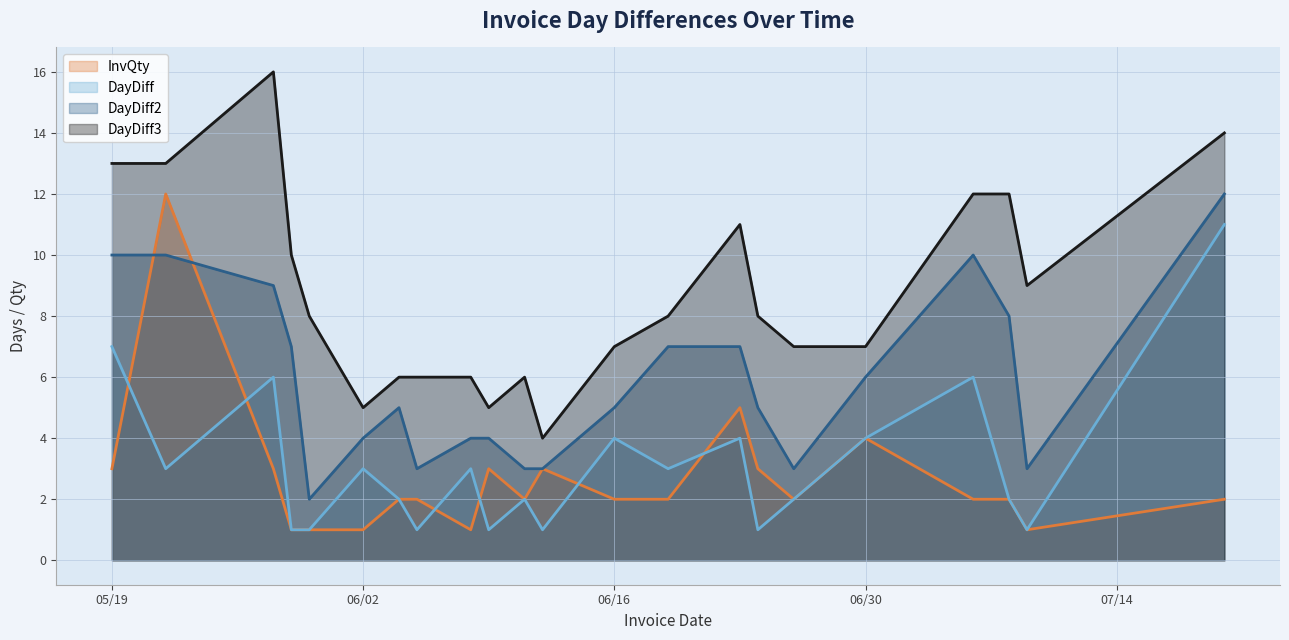

How many DayDiff2 values are between 3 and 8?

16